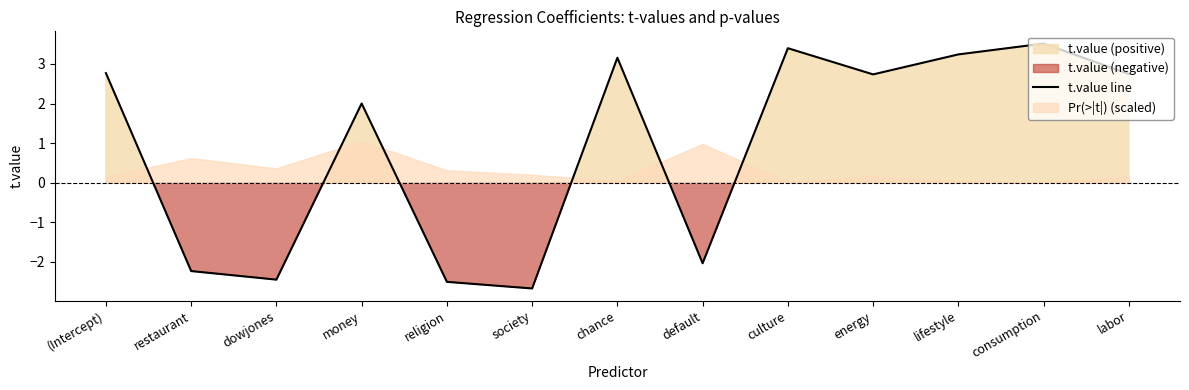

Rank the categories by value from highest to lowest.

consumption, culture, lifestyle, chance, (Intercept), labor, energy, money, default, restaurant, dowjones, religion, society